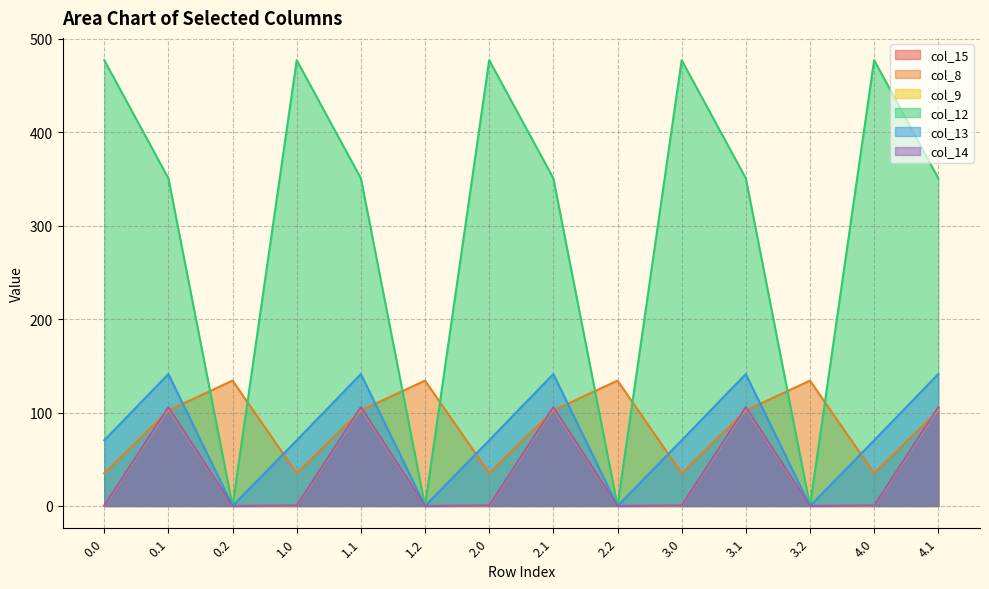

After their last crossing, which series has the higher values: col_8 or col_14?

col_14